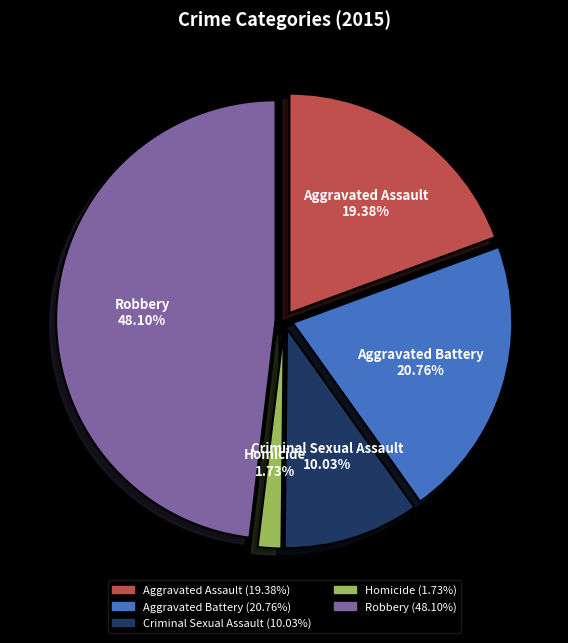

To the nearest percent, what is the difference between the largest and smallest slice percentages?

46%